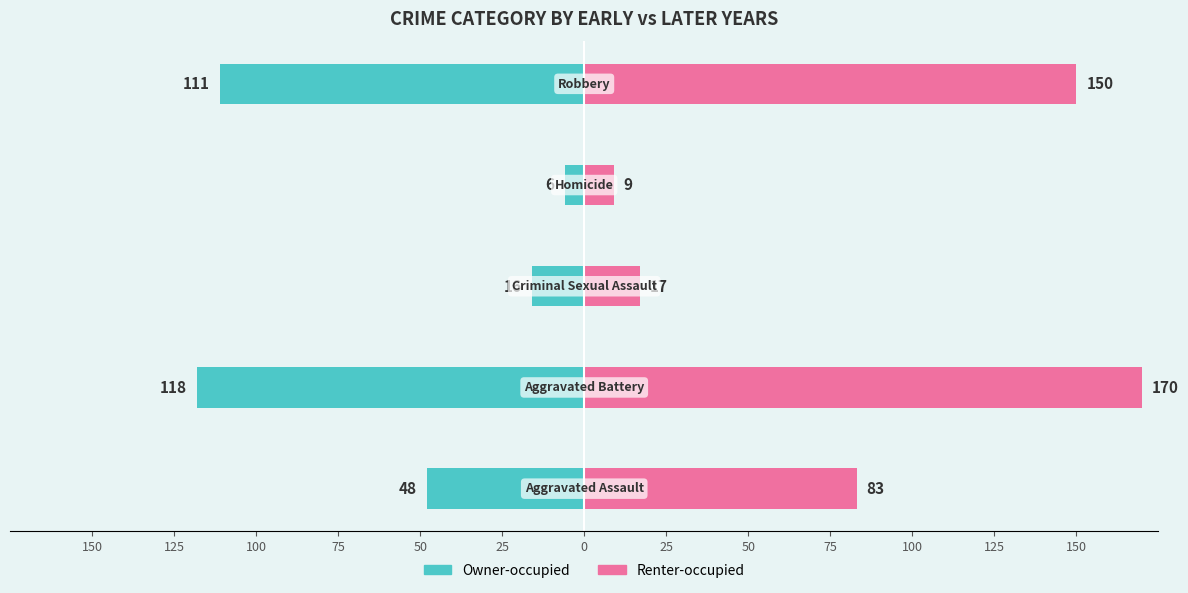

How many bars are there in total?

10